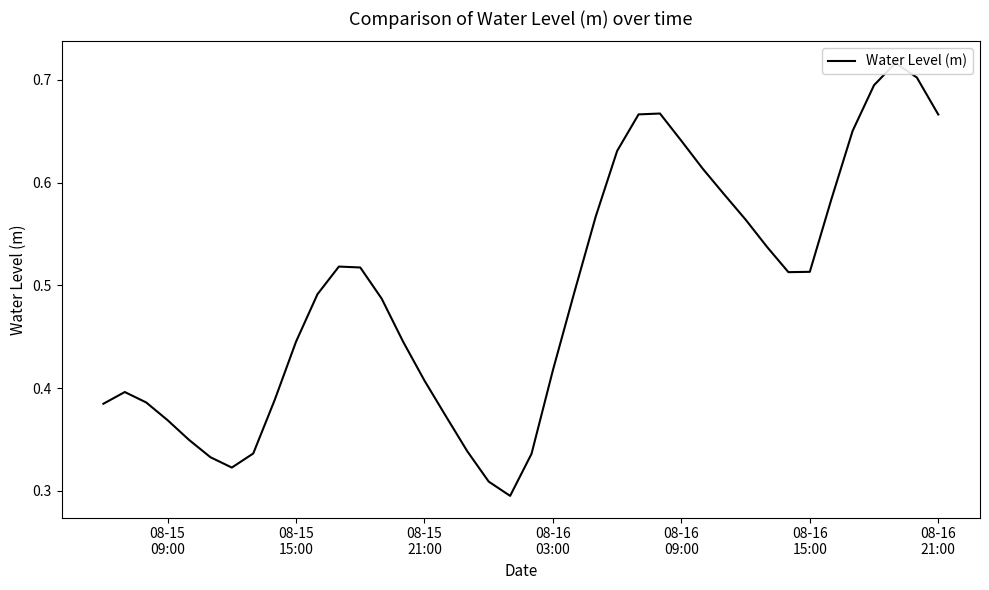

What is the minimum value shown in the chart?

0.3